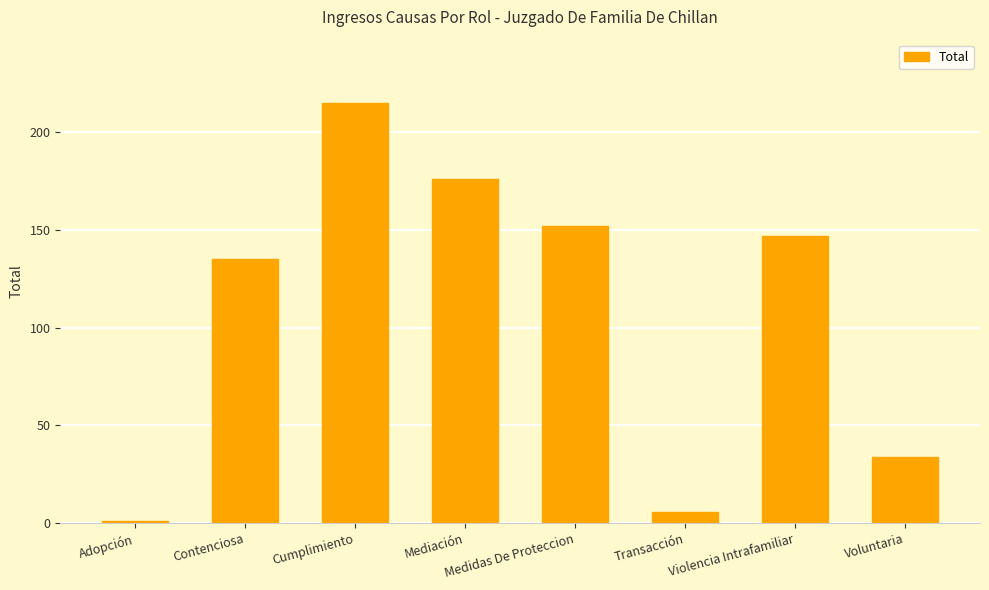

What is the greatest value displayed?

215